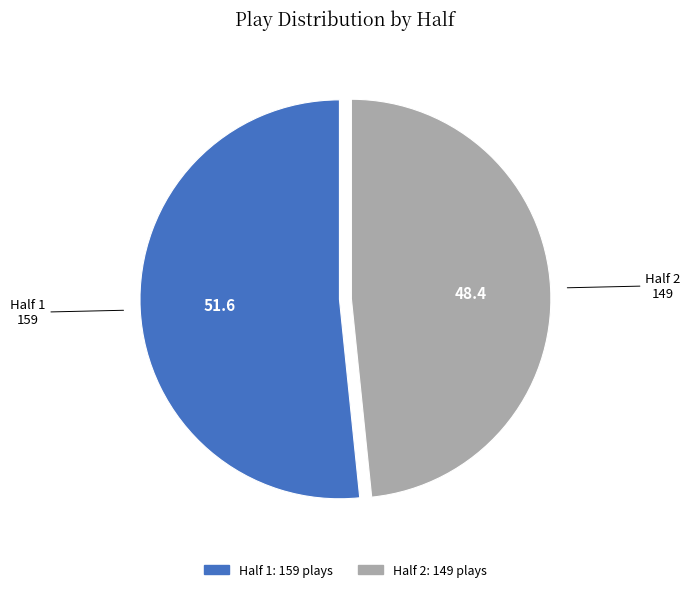

True or false: Half 2 accounts for 55% of the total.

False